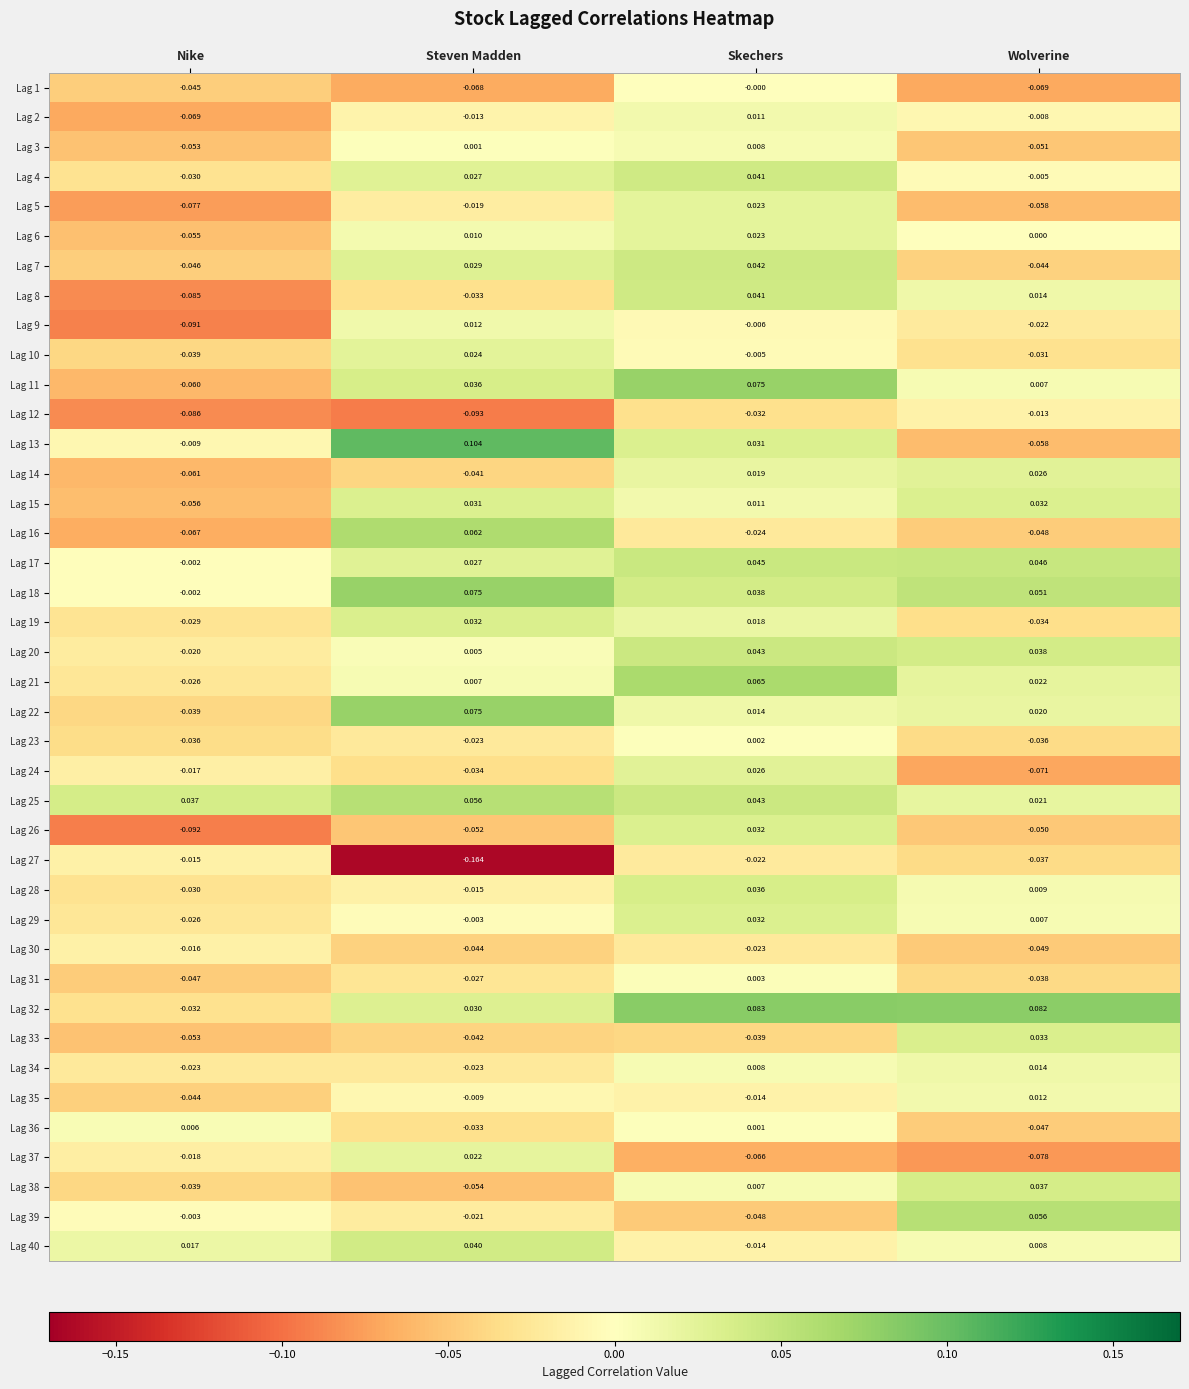

How many values in Lag 26 are below zero?

3